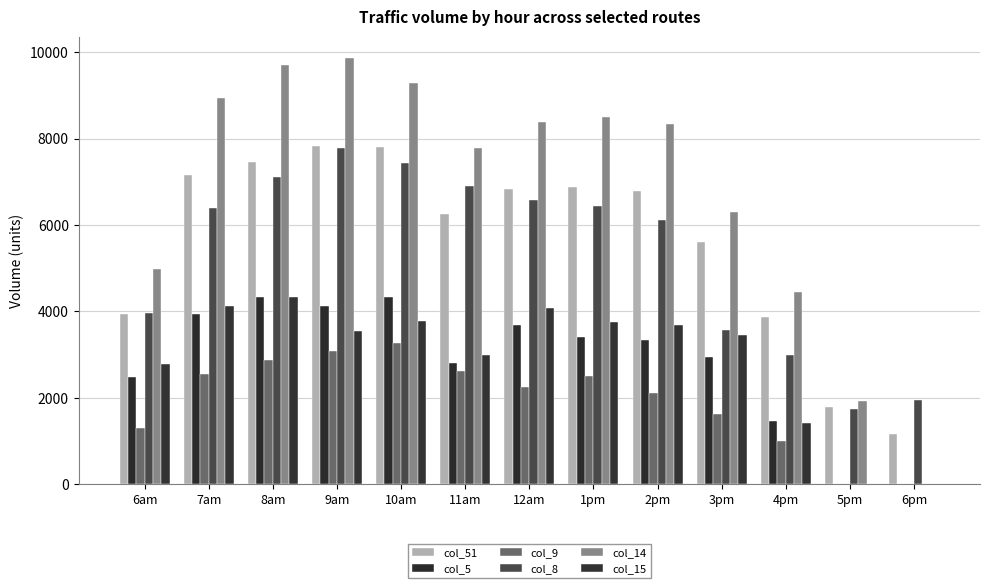

Between 6pm and 3pm, which is larger?

3pm